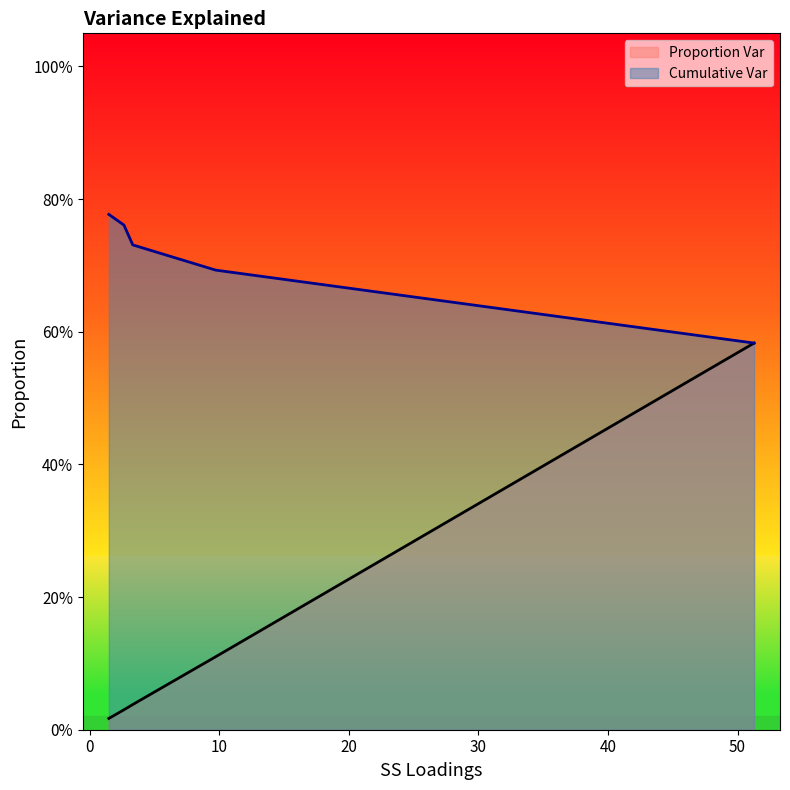

What is the total value across all series at 1.469?

0.8